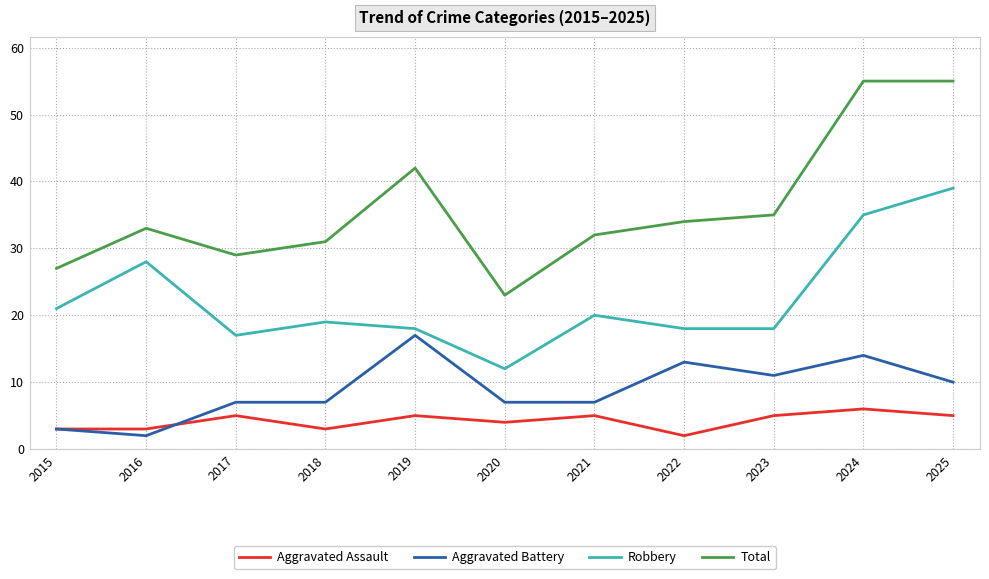

What is the maximum value for Aggravated Assault?

6